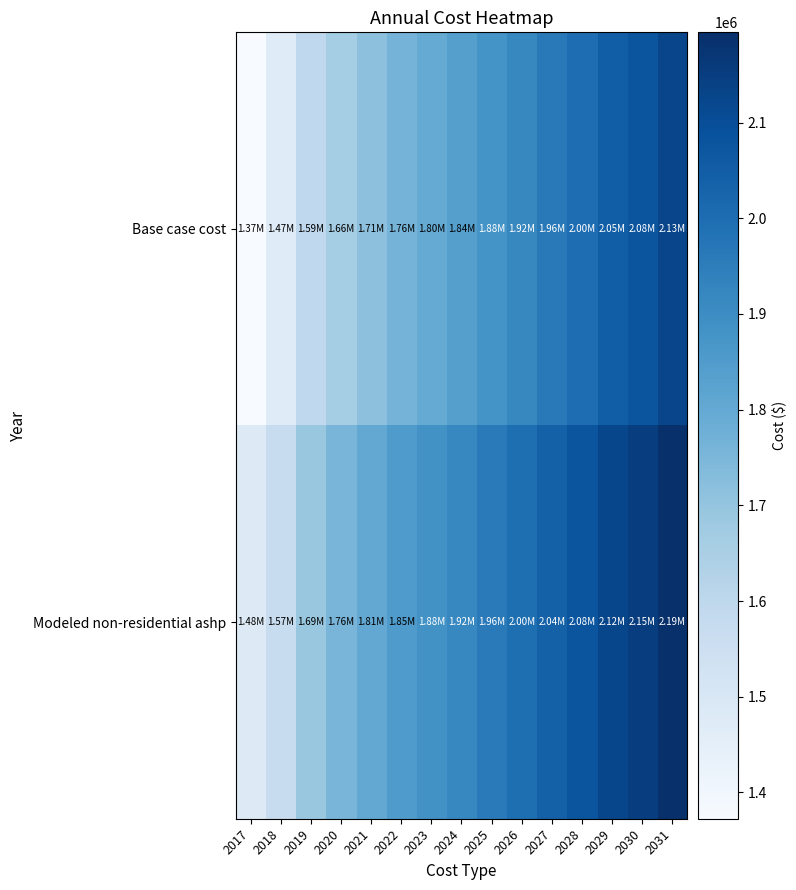

Reading left to right, transcribe all the data shown in this chart.

Base case cost: 2017=1372455.1	2018=1470473.3	2019=1590959.3	2020=1662962.8	2021=1713988.6	2022=1763517.9	2023=1797195.2	2024=1835303.4	2025=1876991.1	2026=1918215.9	2027=1960848.0	2028=2000642.7	2029=2047605.0	2030=2077290.4	2031=2125069.5
Modeled non-residential ashp: 2017=1475409.2	2018=1570489.7	2019=1688007.1	2020=1757299.8	2021=1805725.9	2022=1852744.6	2023=1883999.2	2024=1919750.2	2025=1959124.4	2026=1998067.8	2027=2038490.7	2028=2076136.9	2029=2120979.2	2030=2148623.6	2031=2194377.5